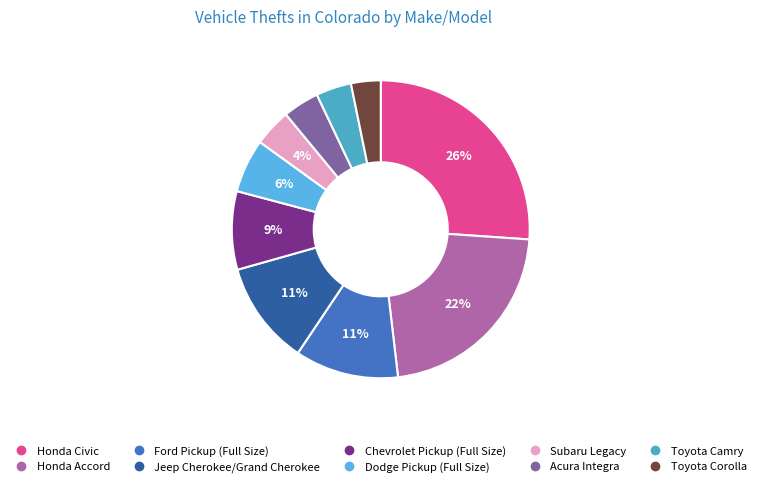

Rank the categories by value from highest to lowest.

Honda Civic, Honda Accord, Ford Pickup (Full Size), Jeep Cherokee/Grand Cherokee, Chevrolet Pickup (Full Size), Dodge Pickup (Full Size), Subaru Legacy, Acura Integra, Toyota Camry, Toyota Corolla